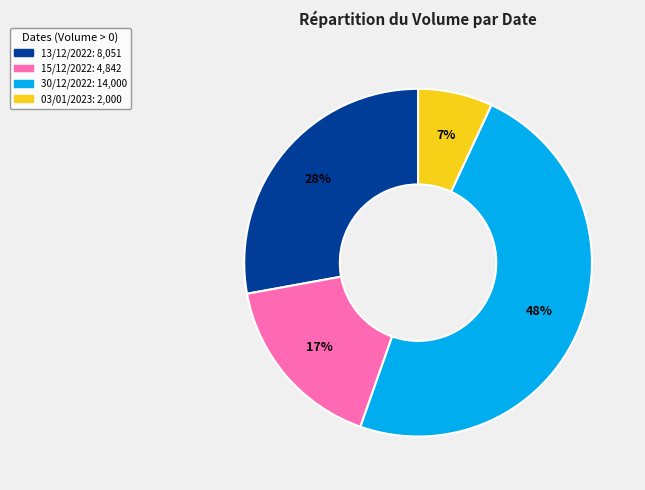

To the nearest percent, what is the average slice percentage?

25%